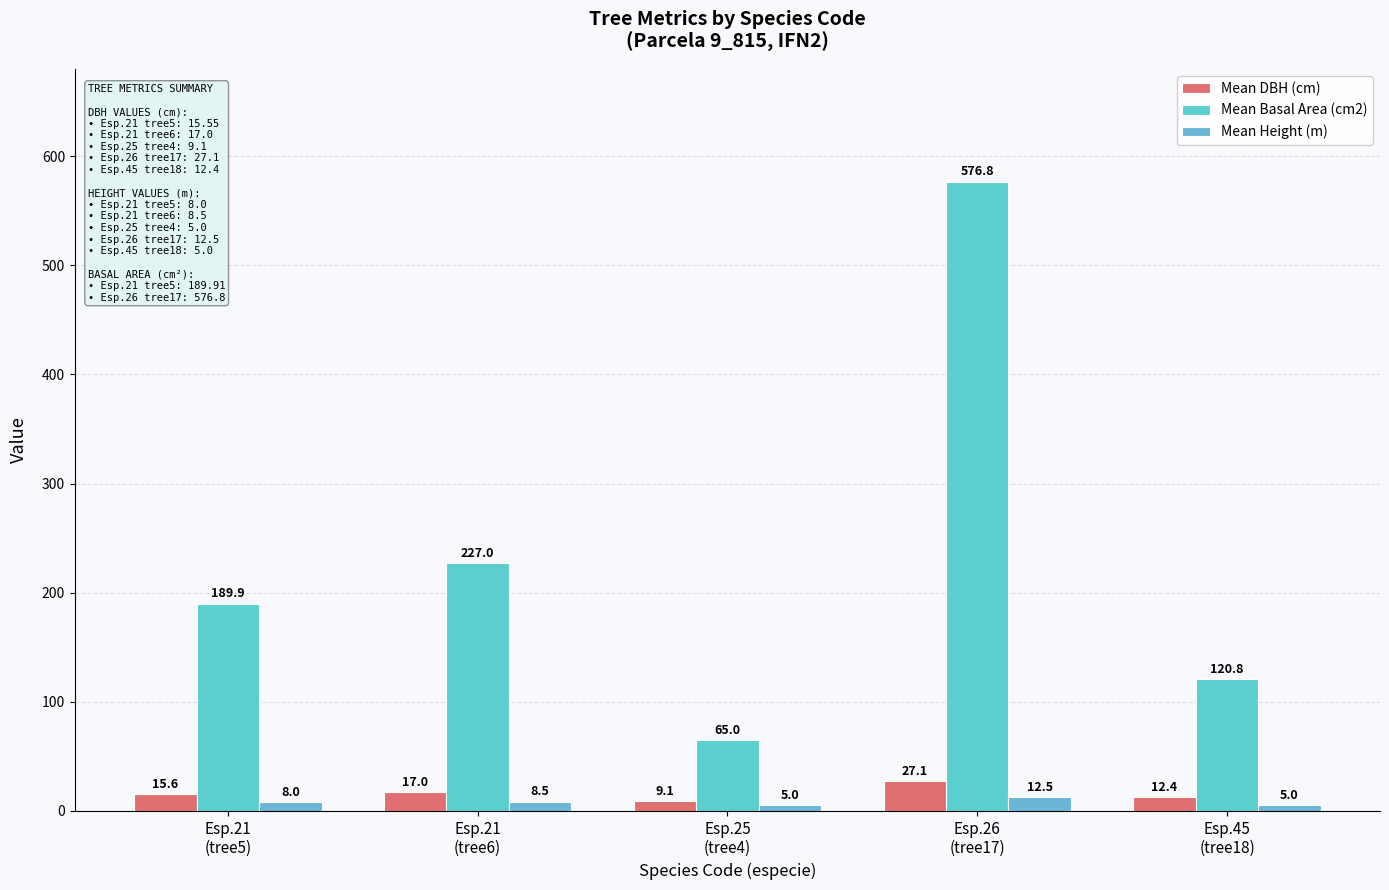

Is the value of Mean Height (m) at Esp.26
(tree17) greater than the value of Mean Basal Area (cm2) at Esp.25
(tree4)?

No